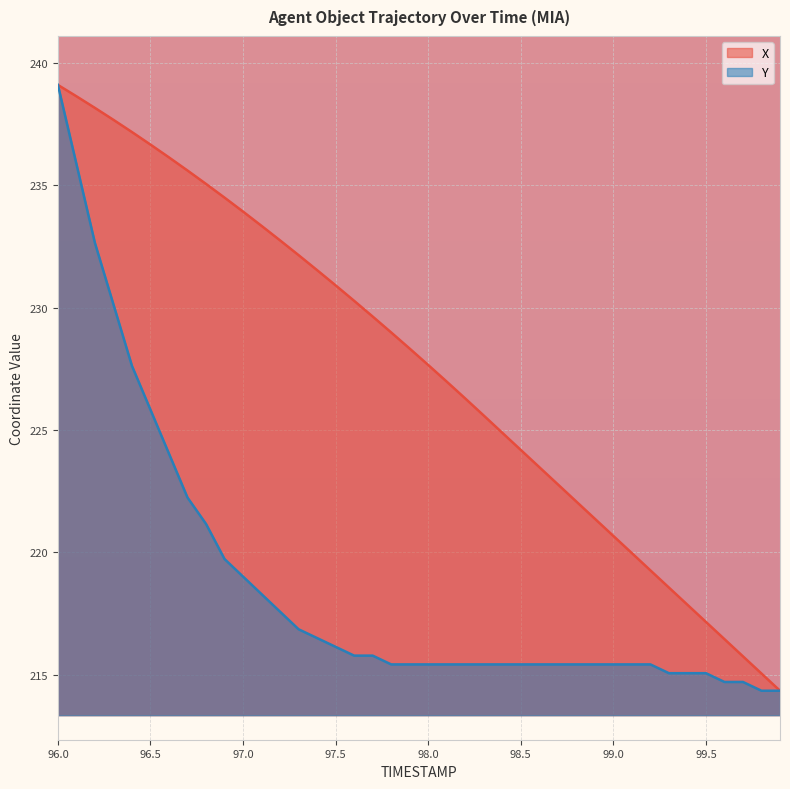

At which label does Y first exceed 215?

96.0